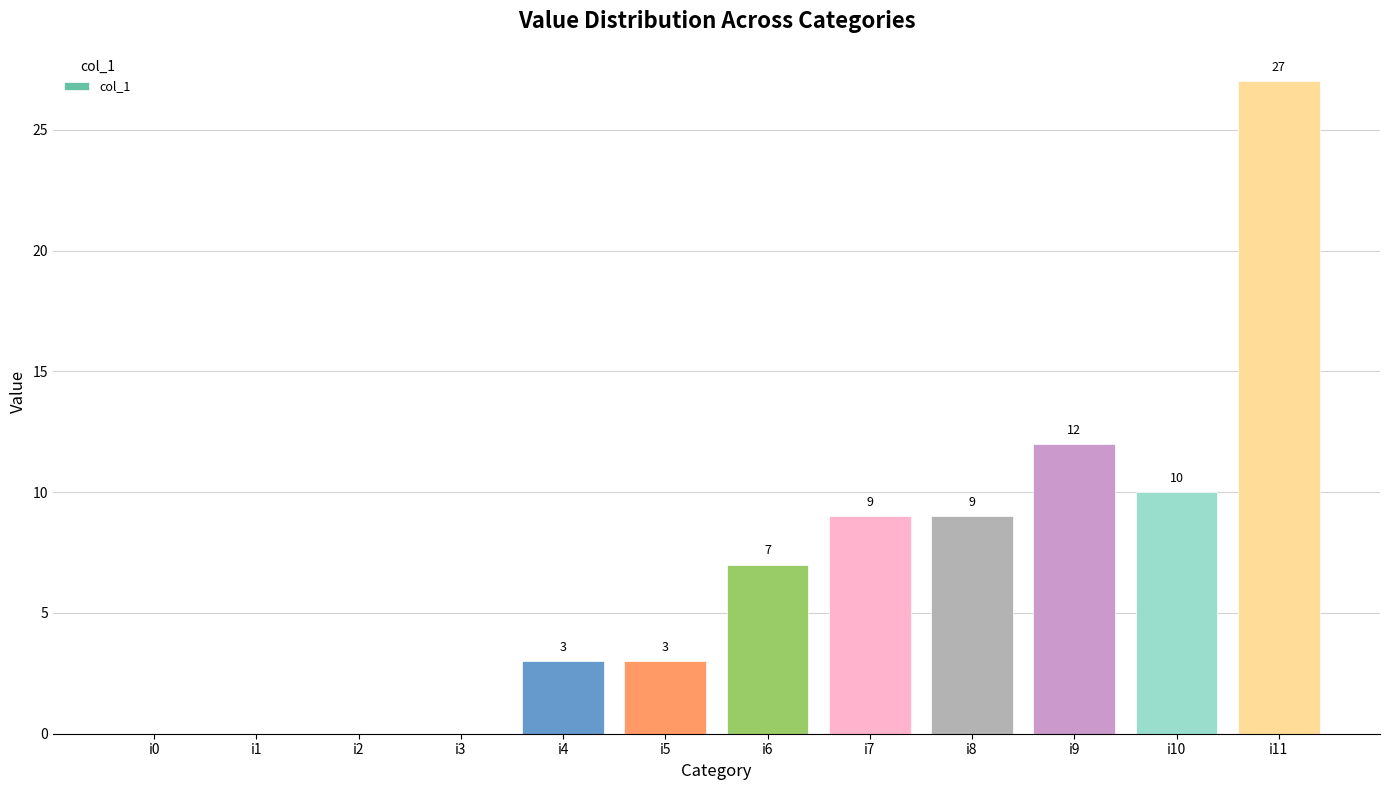

What is the change in value from i0 to i5?

+3